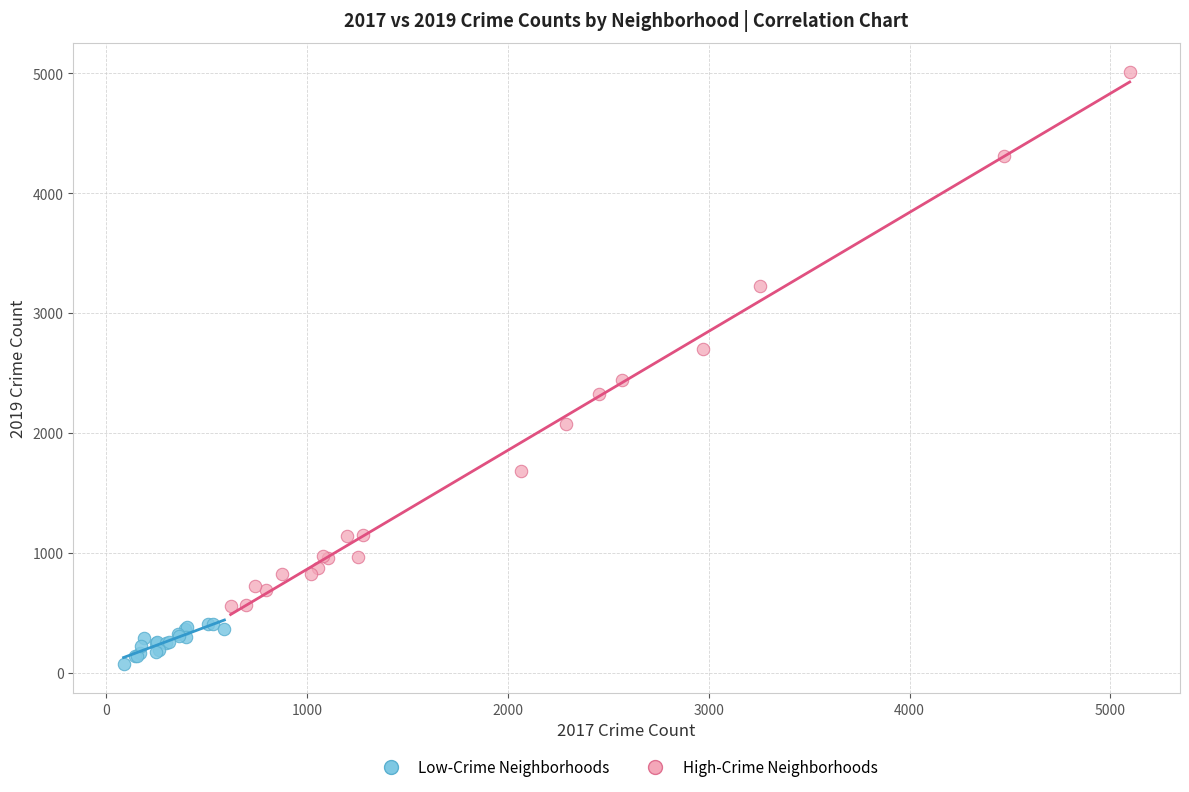

What are all the series names shown in the legend?

Low-Crime Neighborhoods, High-Crime Neighborhoods